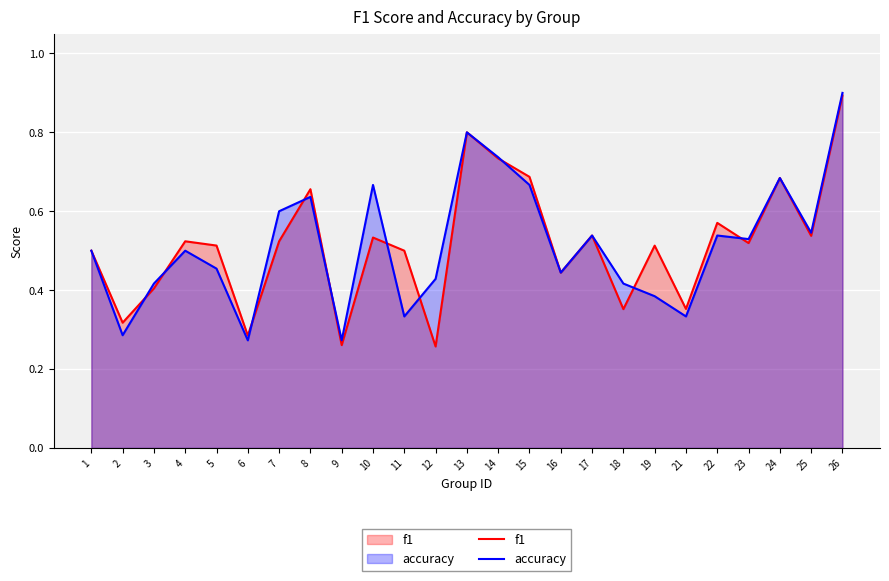

Count the accuracy values in the range 0 to 1.

25